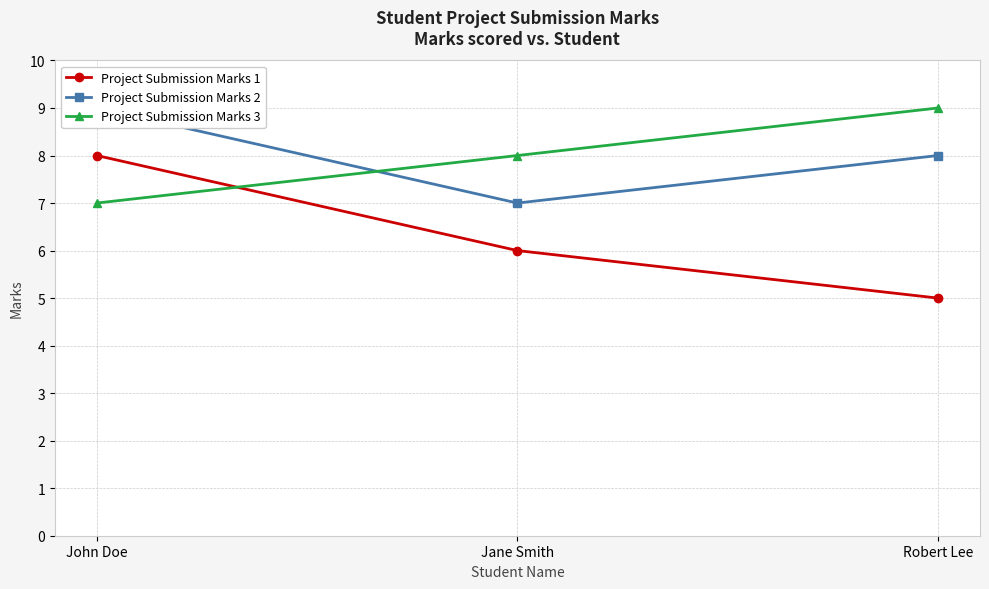

Is it true that Project Submission Marks 1 equals 8 at John Doe?

True